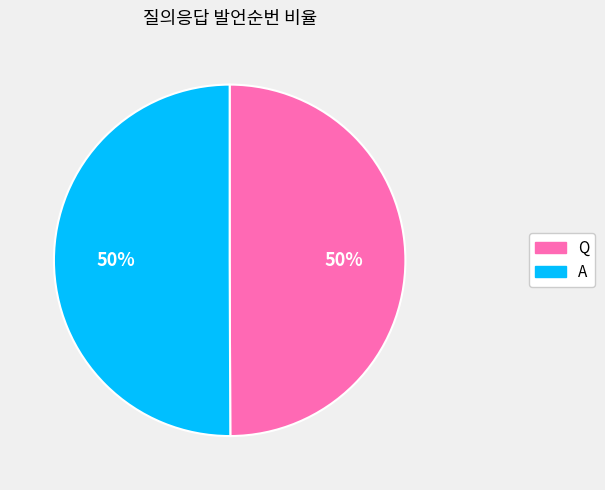

To the nearest percent, what is the average slice percentage?

50%